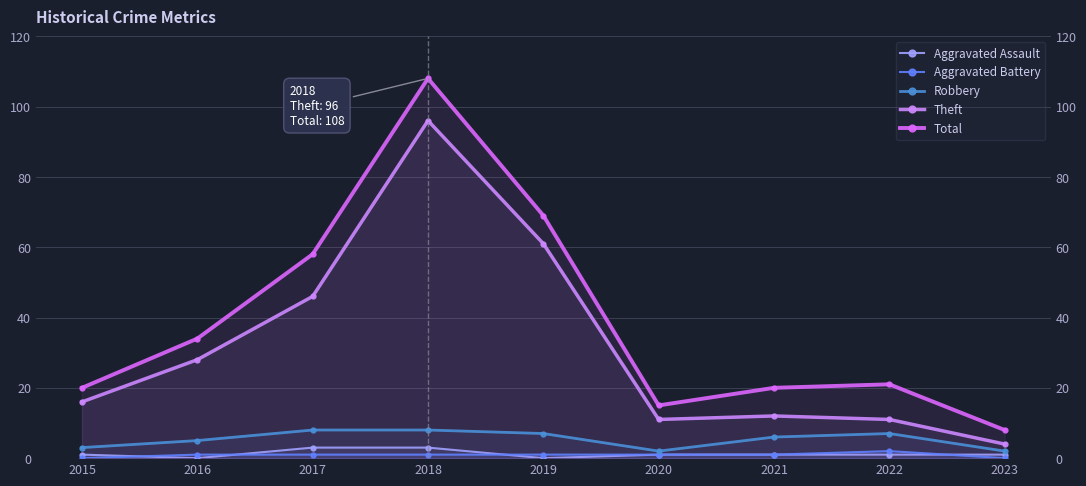

Which label corresponds to the smallest value in the chart?

2016